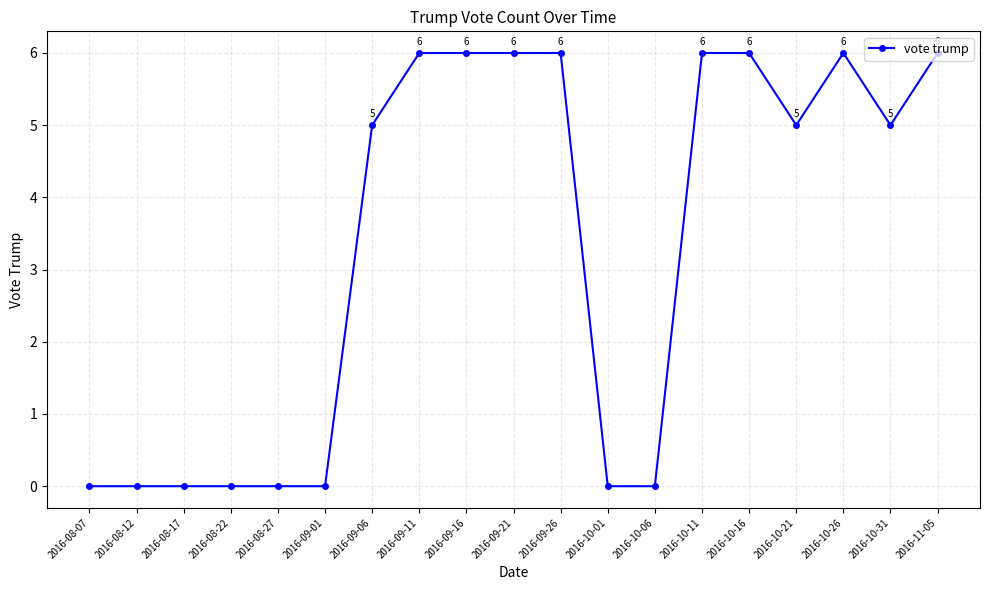

True or false: there are more than 0 points higher than both neighbors.

True